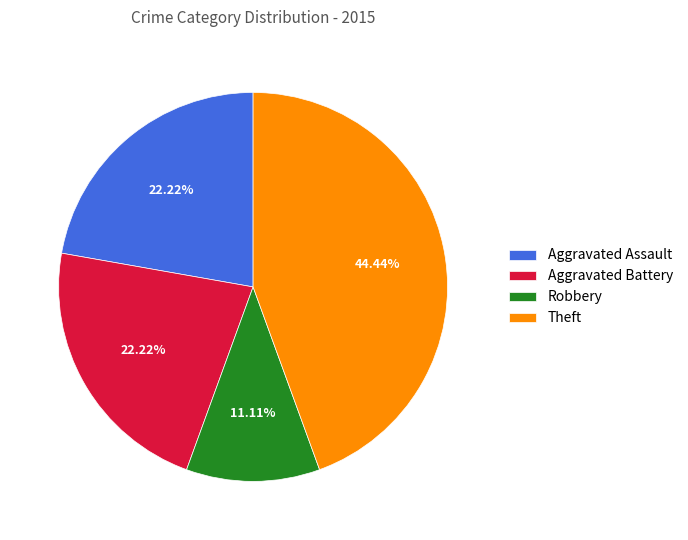

How much of the chart is everything except Aggravated Battery?

77.8%